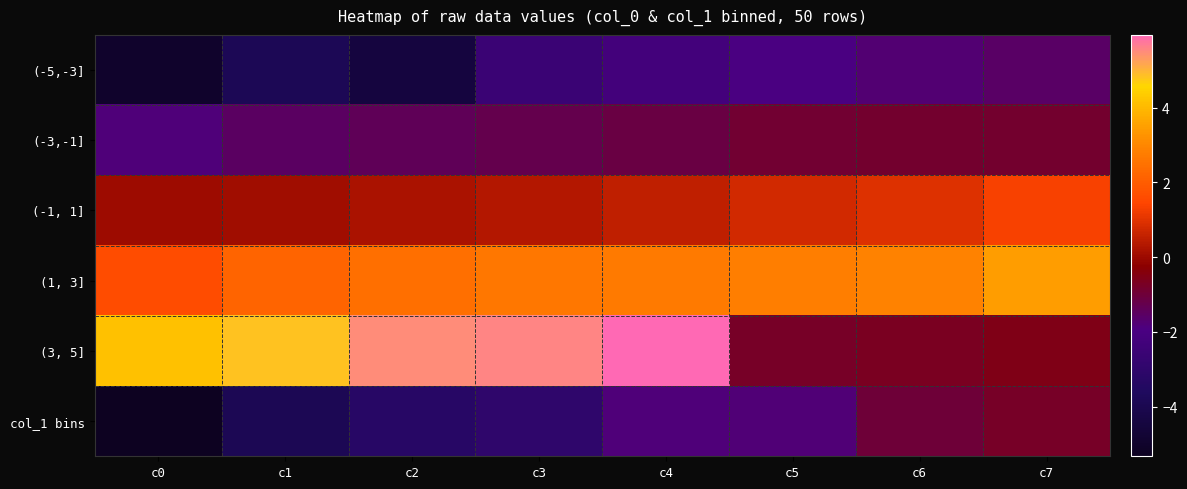

What is the smallest value displayed?

-5.3